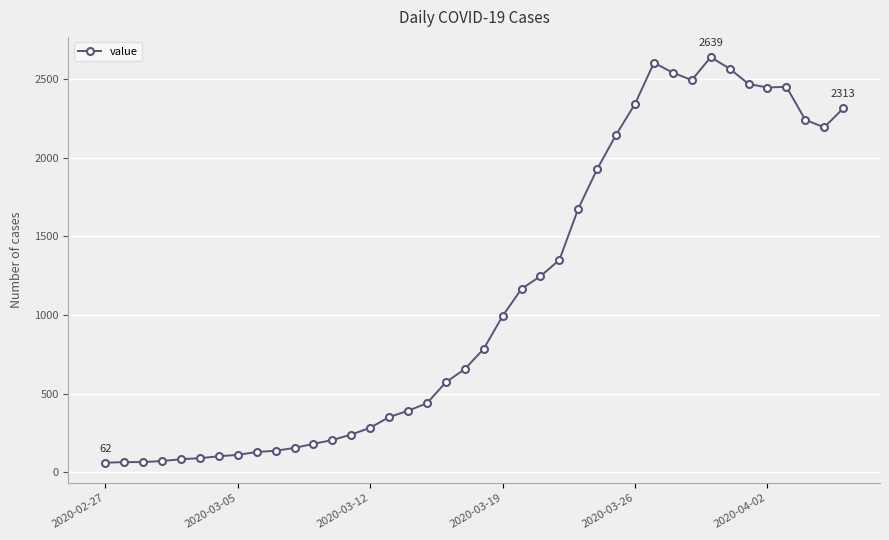

What is the minimum value shown in the chart?

62